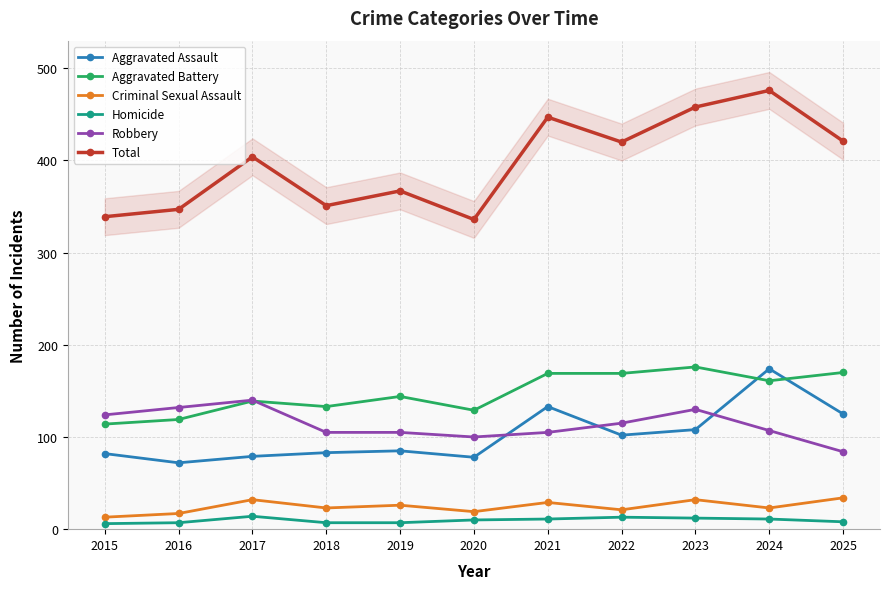

Which has a higher value, 2023 or 2025?

2025